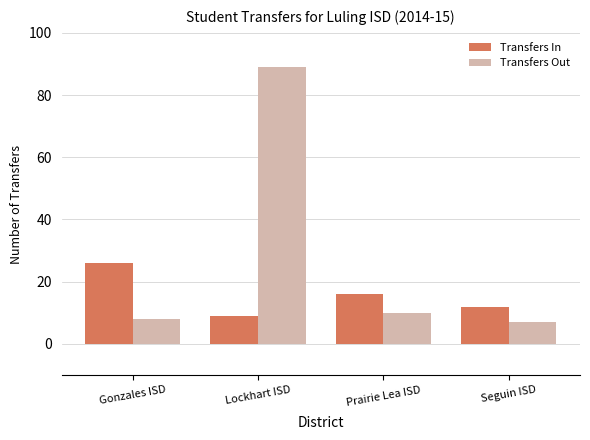

Does the chart contain any negative values?

No